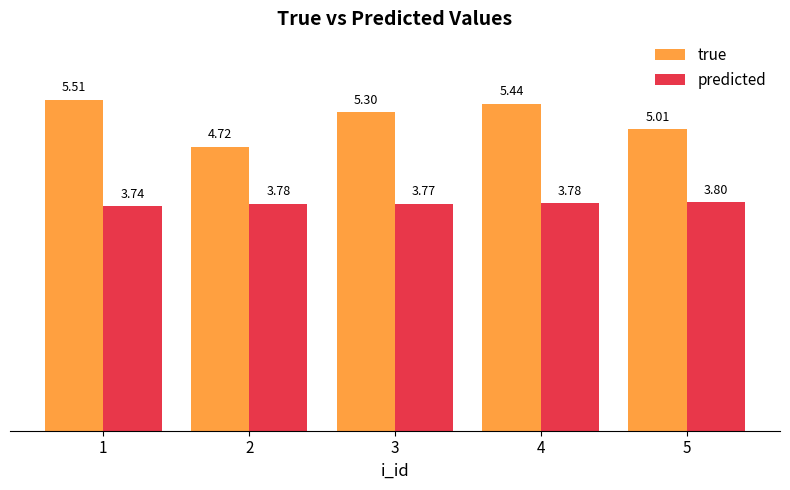

The predicted series shows 5.1 at 4. True or false?

False